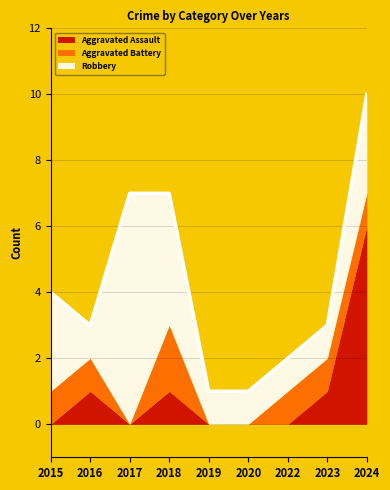

At which category is the sum across all series the highest?

2024